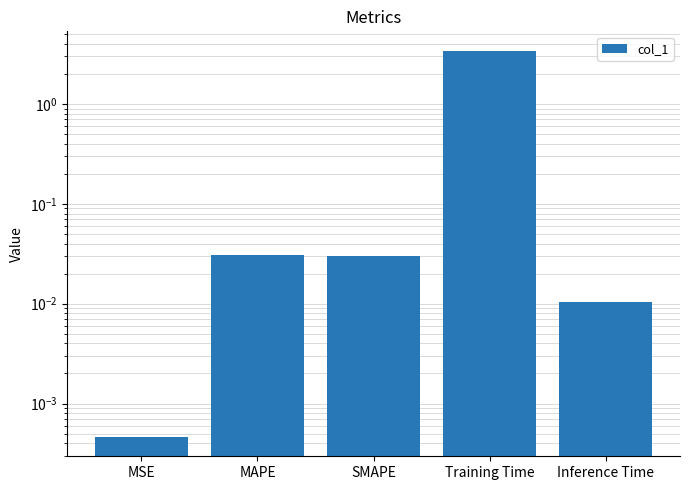

Is it true that the value at Inference Time is 0.0?

False